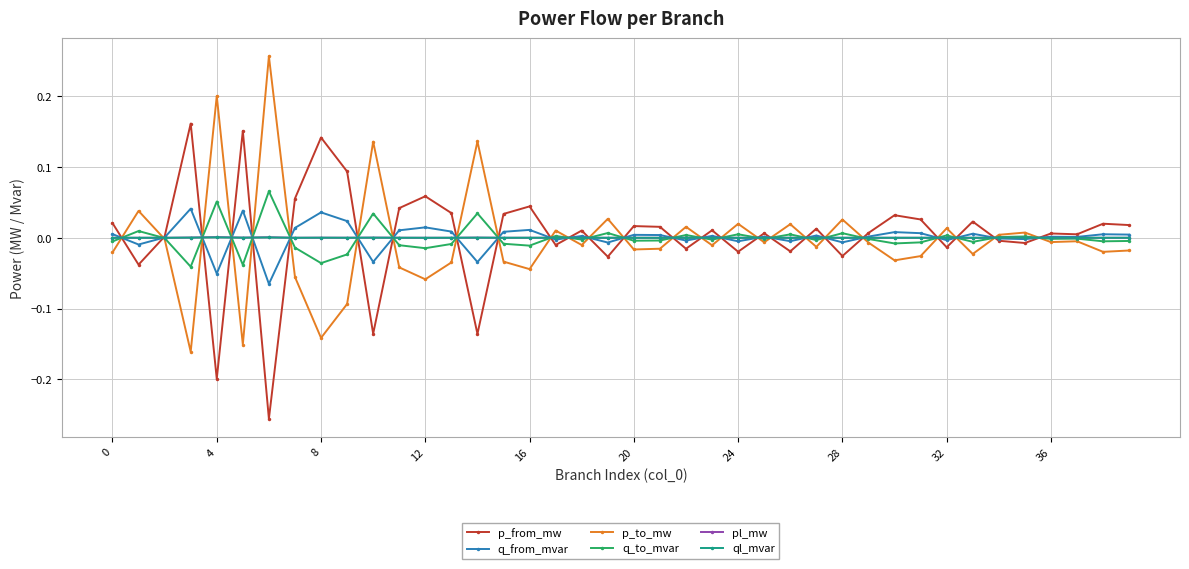

True or false: p_to_mw has more than 2 points higher than both neighbors.

True